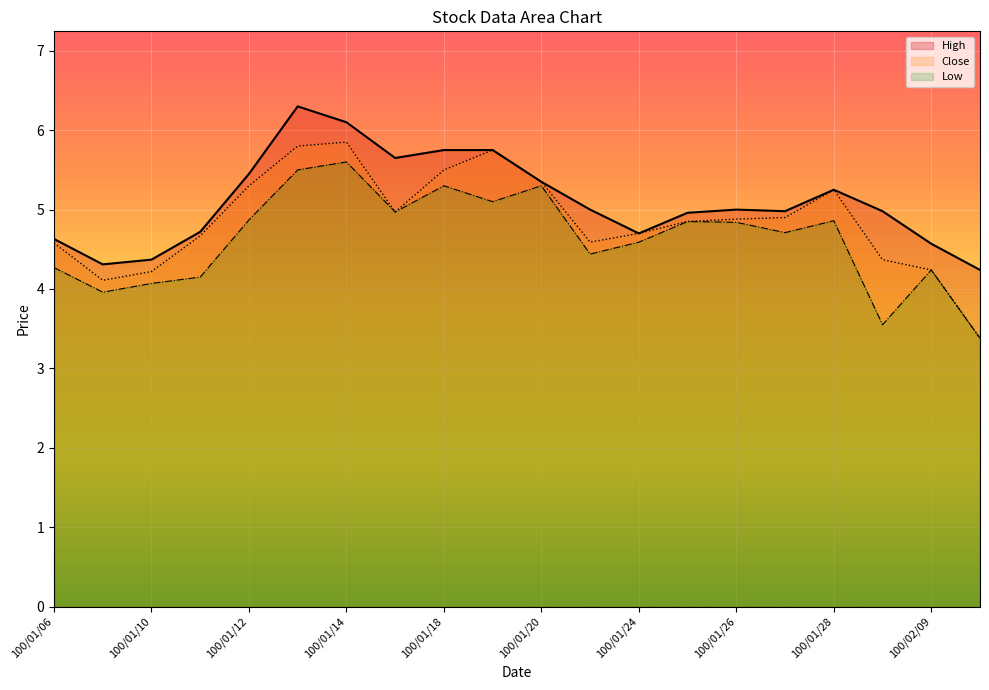

What is the label of the 1st point from the left?

100/01/06